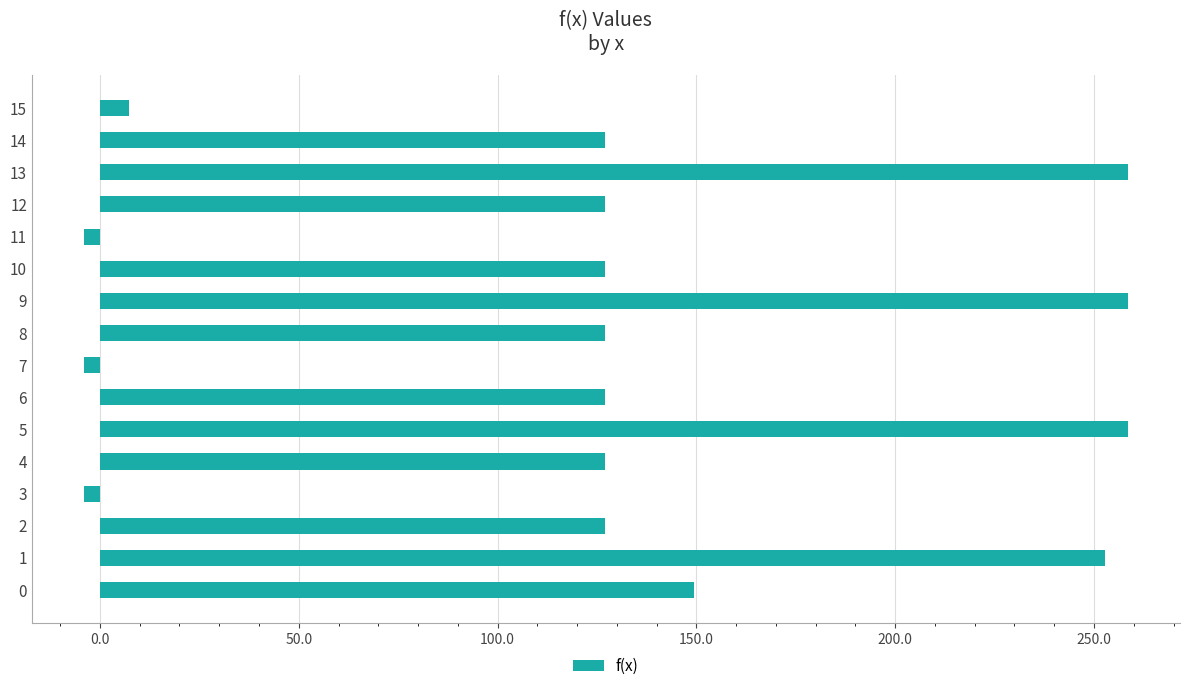

Is it true that the value at 5 is 150.6?

False